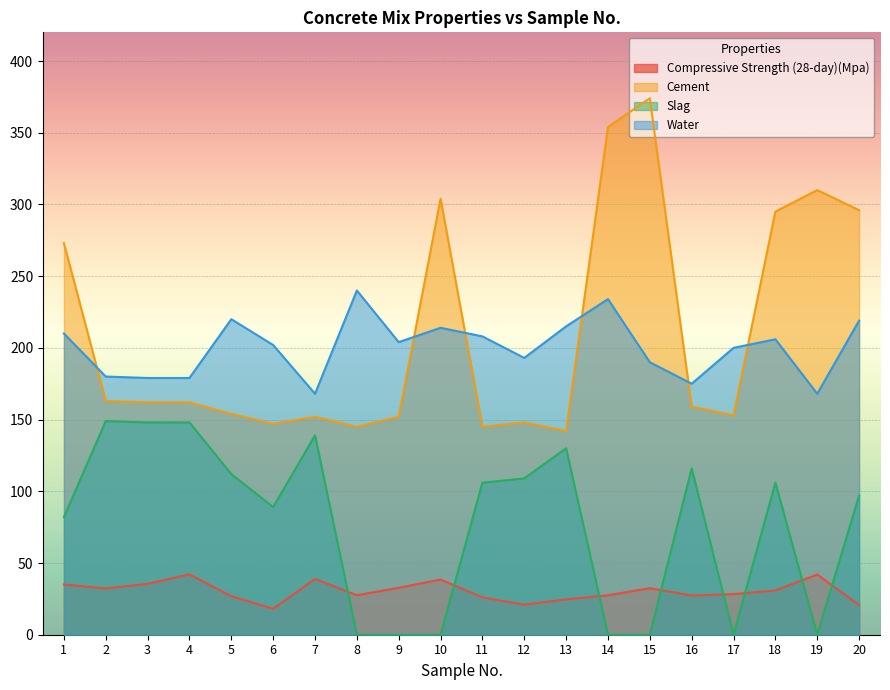

How many lines are shown in the chart?

4